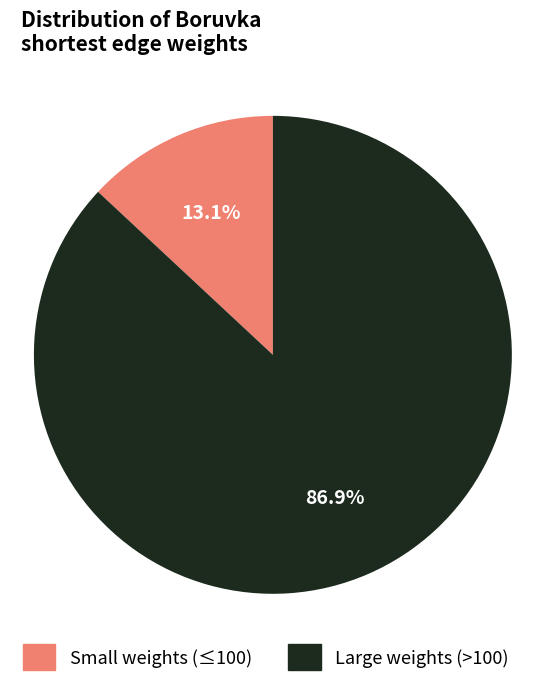

Which has a higher value, Small weights (≤100) or Large weights (>100)?

Large weights (>100)